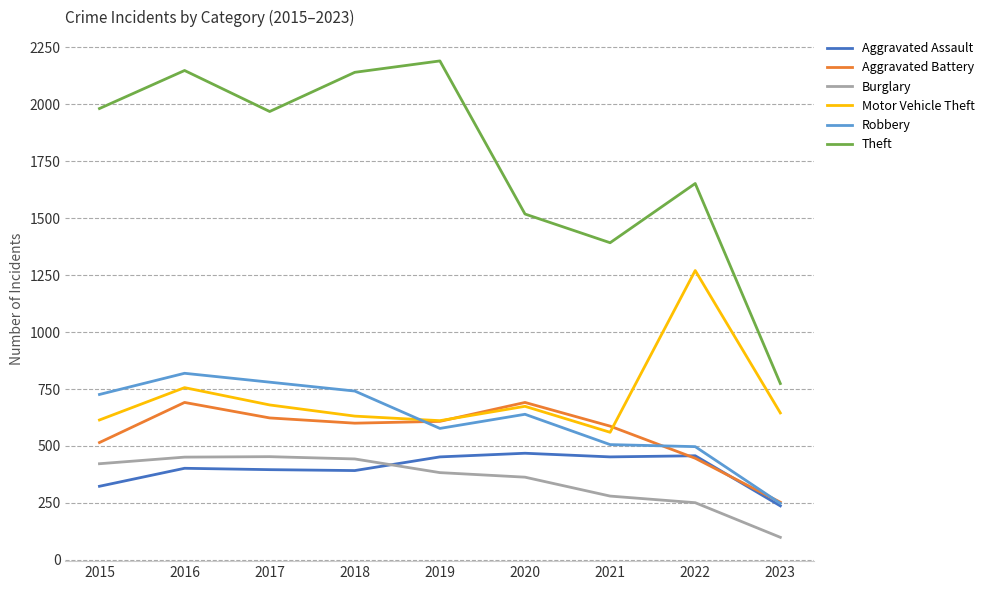

Which series changed the most between 2016 and 2021?

Theft